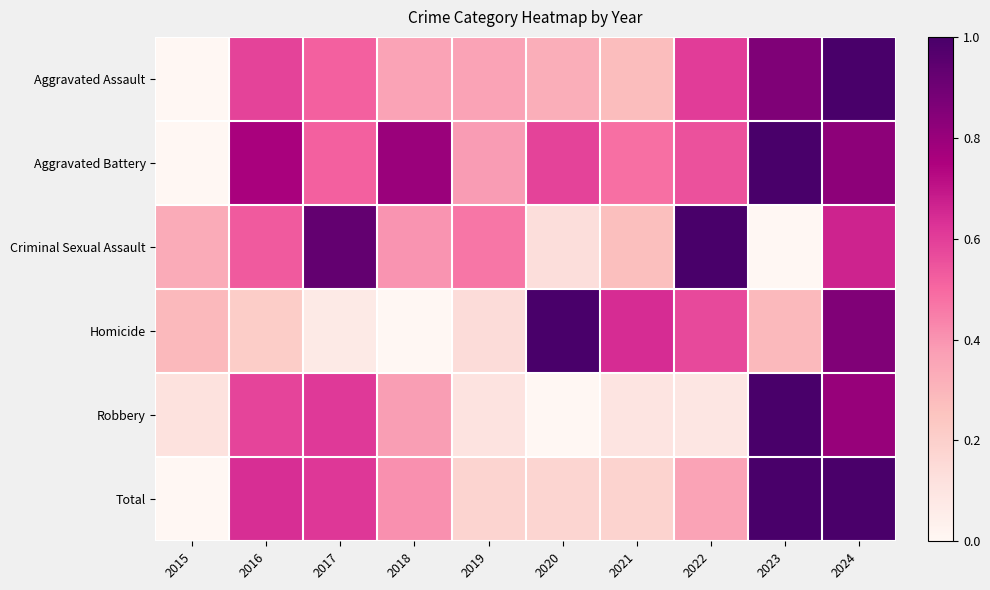

Which series has the largest total across all categories?

Aggravated Battery